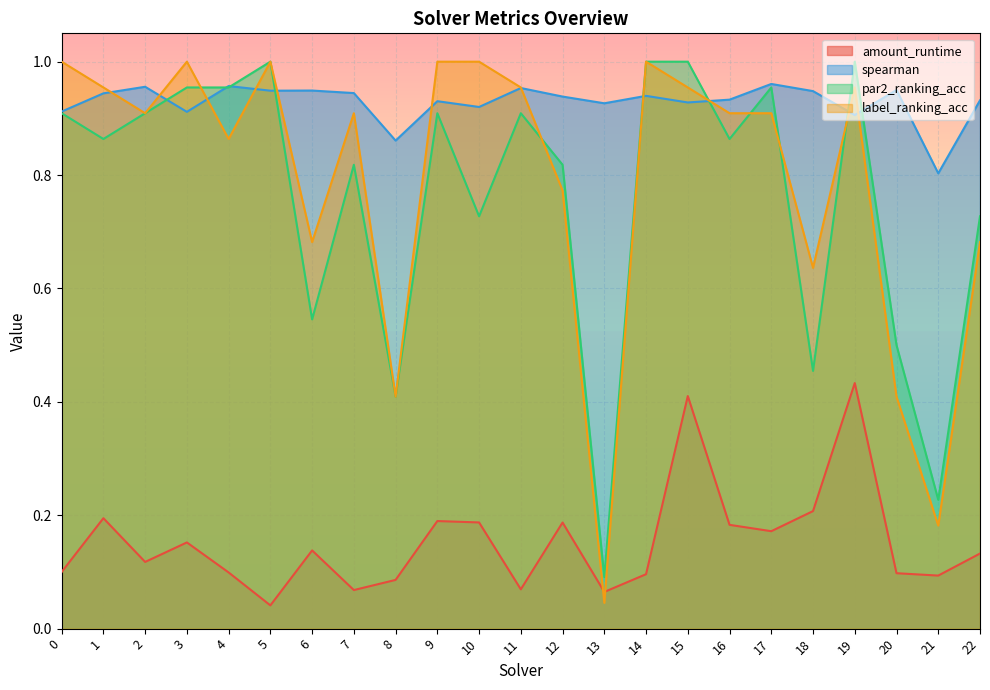

Is it true that spearman equals 0.3 at 22?

False